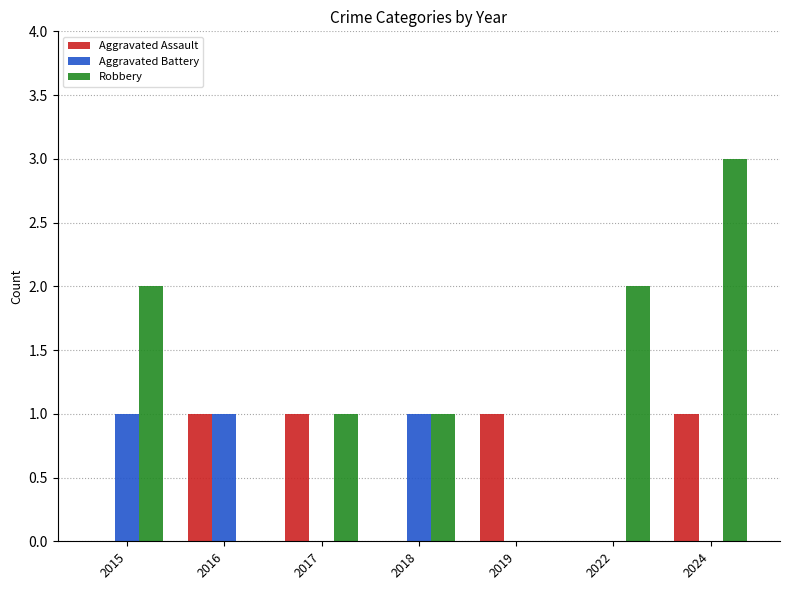

What is the sum of all Robbery values?

9